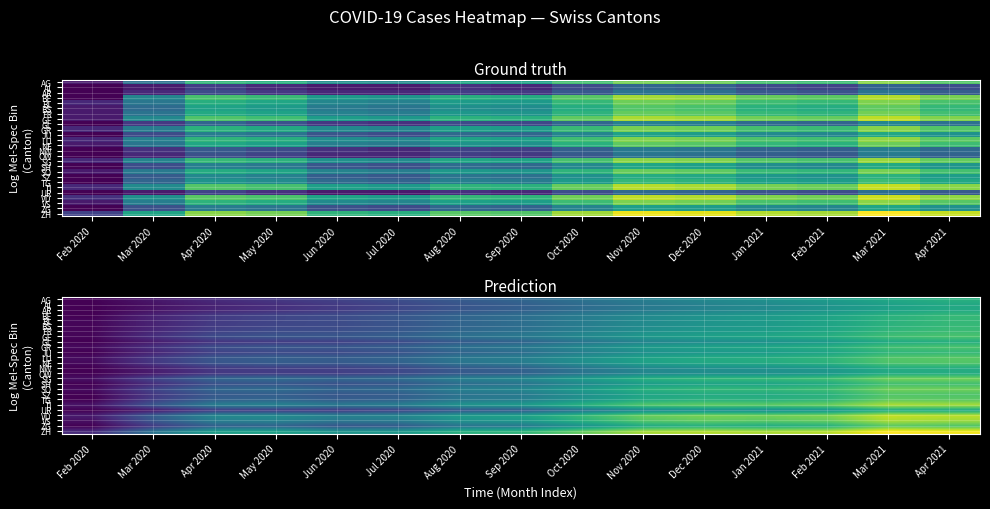

What is the highest value of the ZH series?

16.0